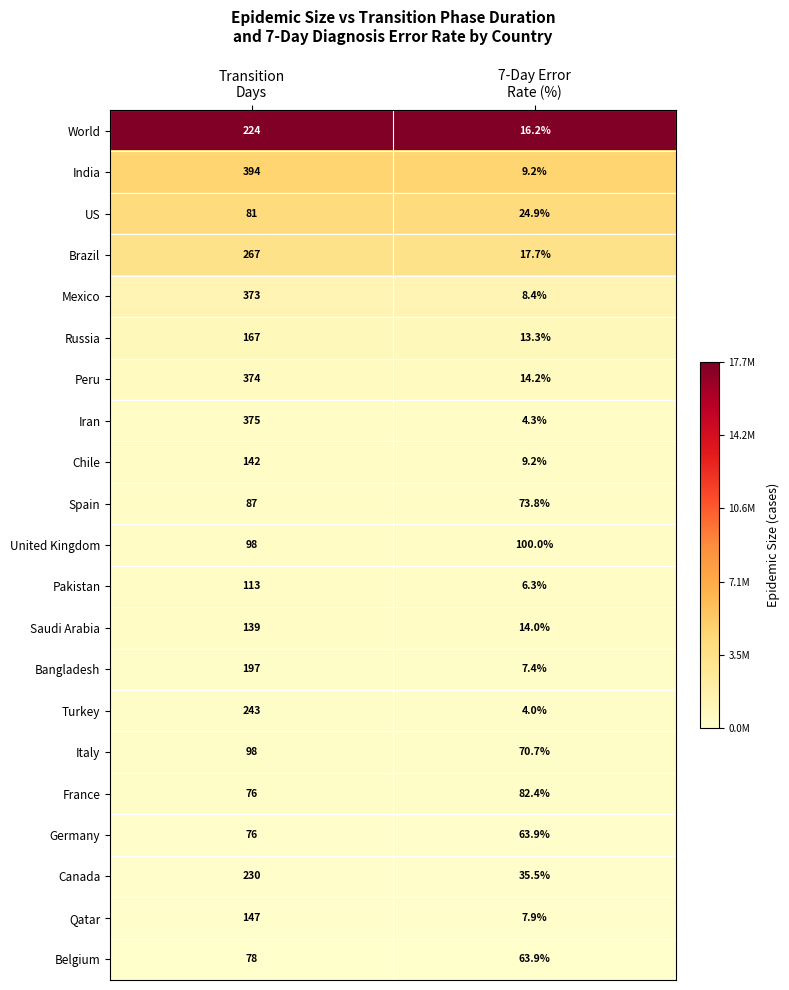

What is the average value of the World series?

120.1